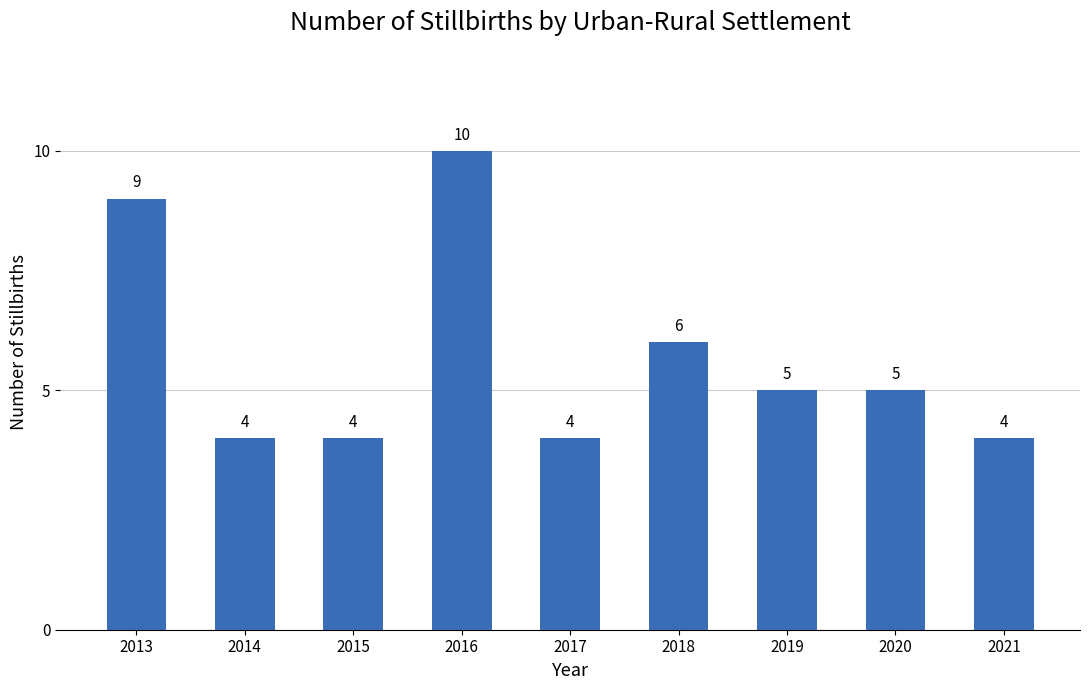

What is the sum of all values?

51